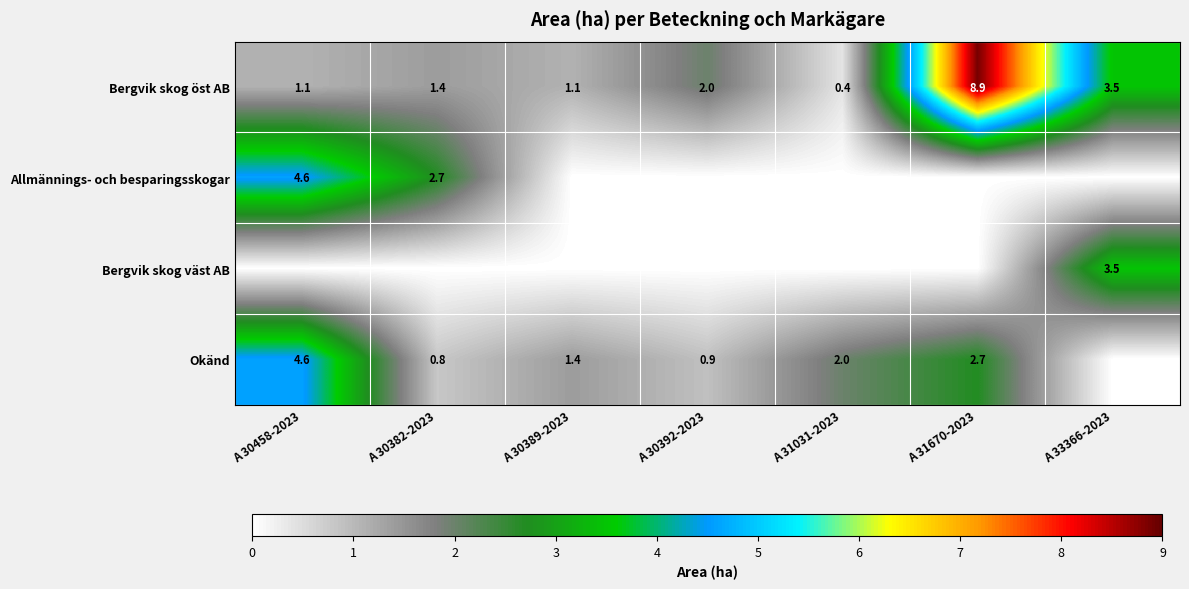

At which label does Bergvik skog öst AB reach its minimum?

A 31031-2023